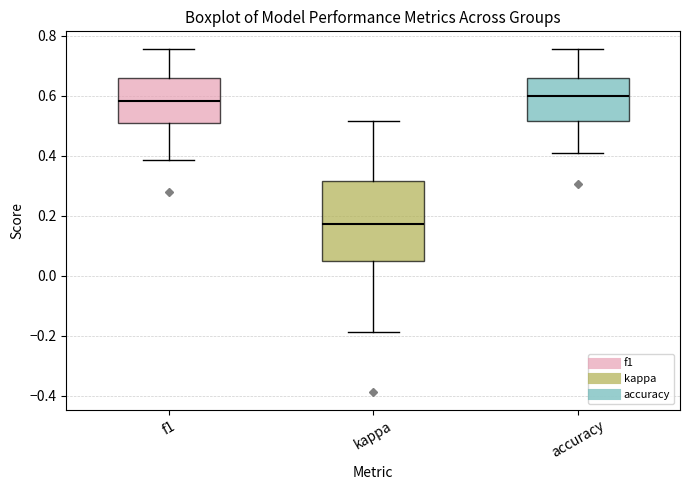

Where does the upper whisker of the box for f1 end on the y-axis? The values are not printed on the chart, so give them approximately, as read against the axis.

0.76